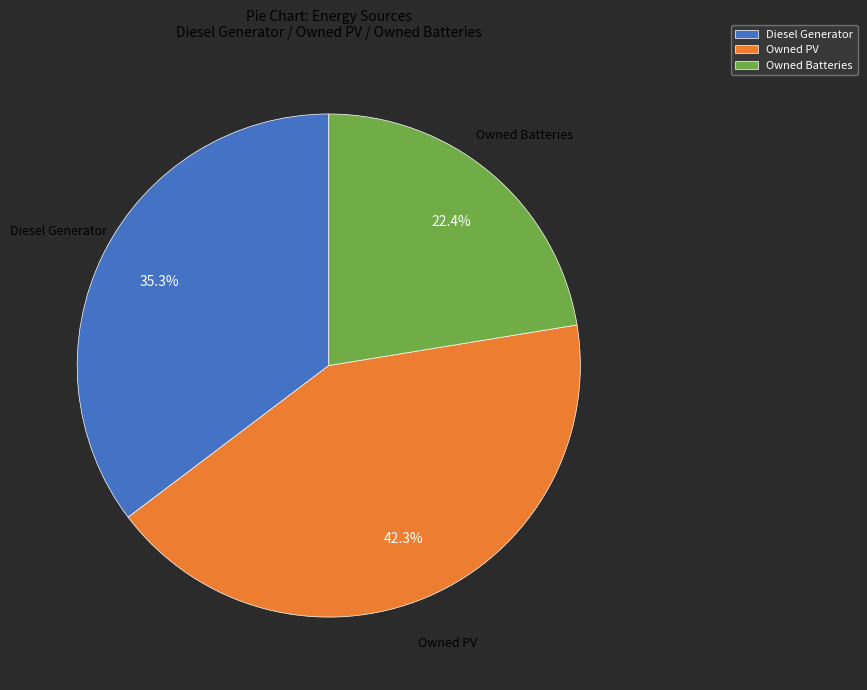

What percentage is the Owned PV slice, to the nearest percent?

42%